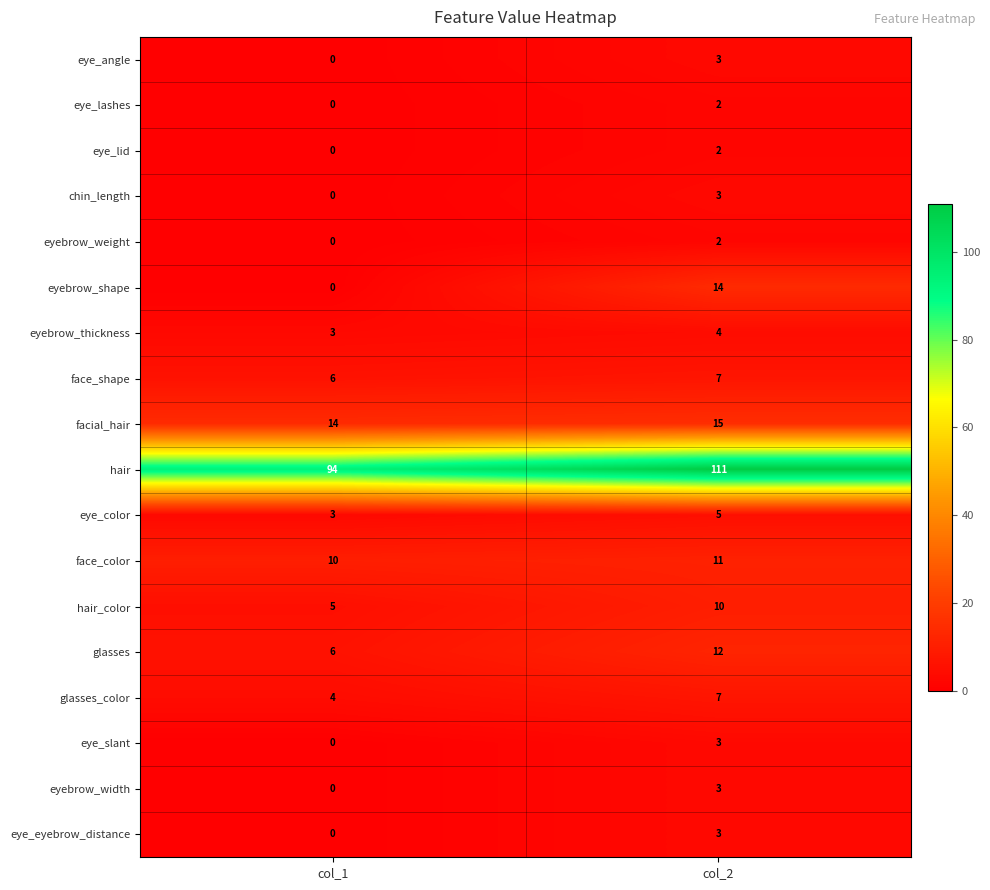

The value of eyebrow_weight at col_1 is 0. True or false?

True